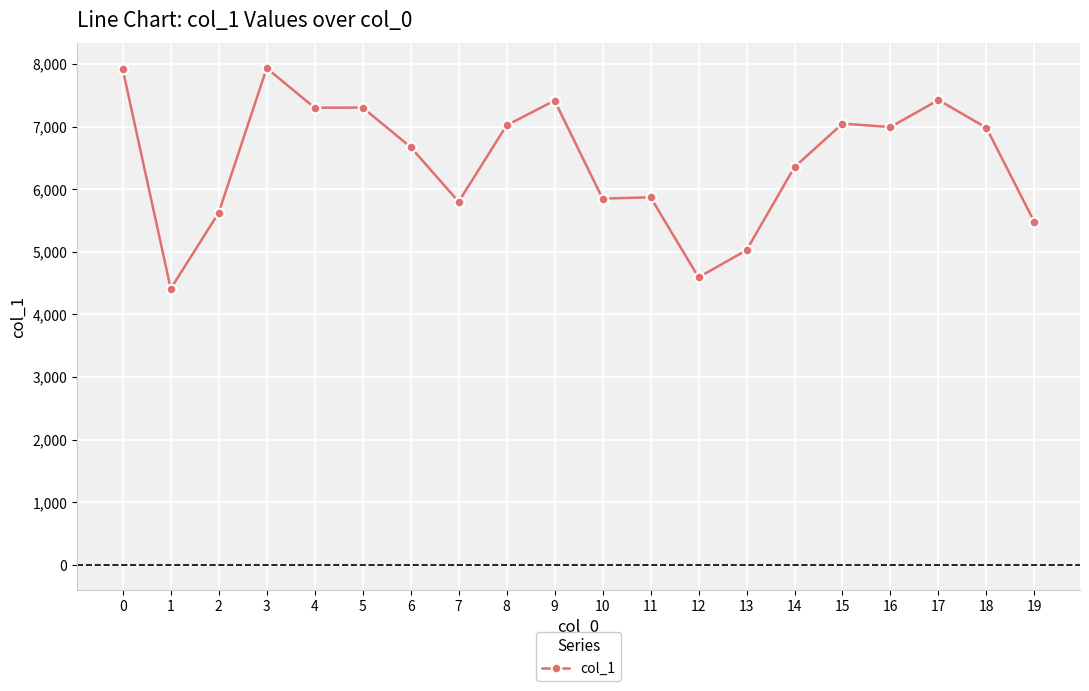

What is the sum of the values at 16 and 13?

12017